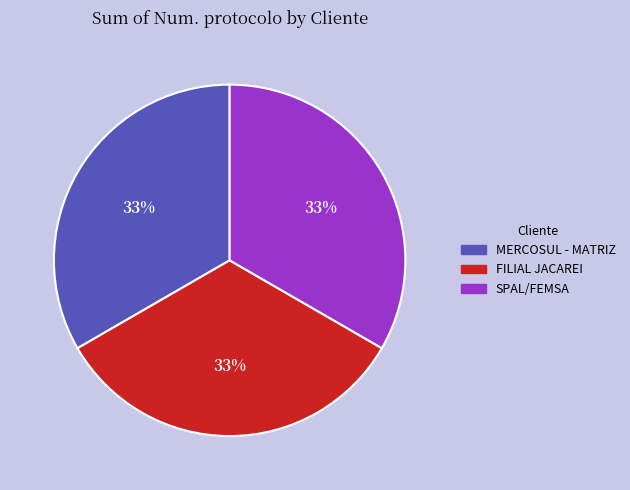

Does FILIAL JACAREI account for over 50% of the chart?

No